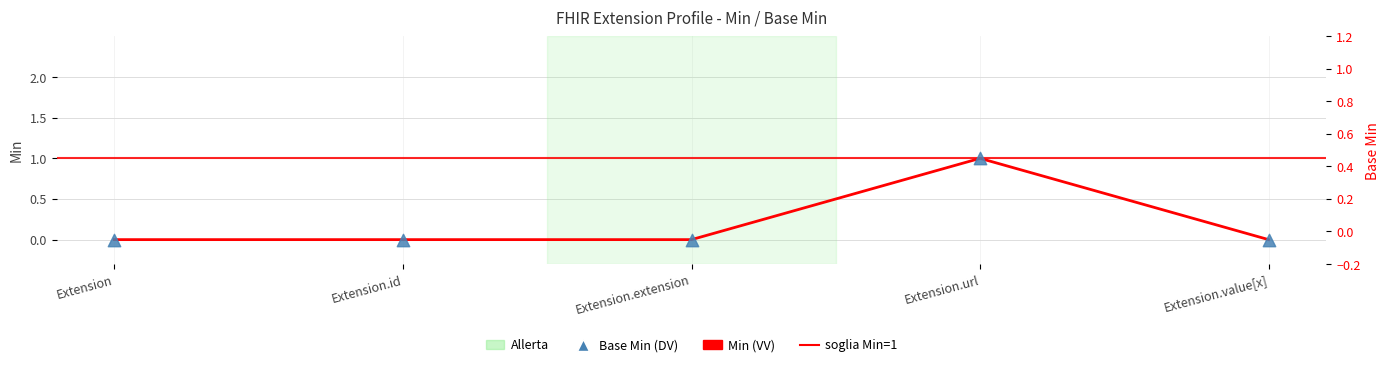

Which series reaches the maximum Y coordinate?

Min